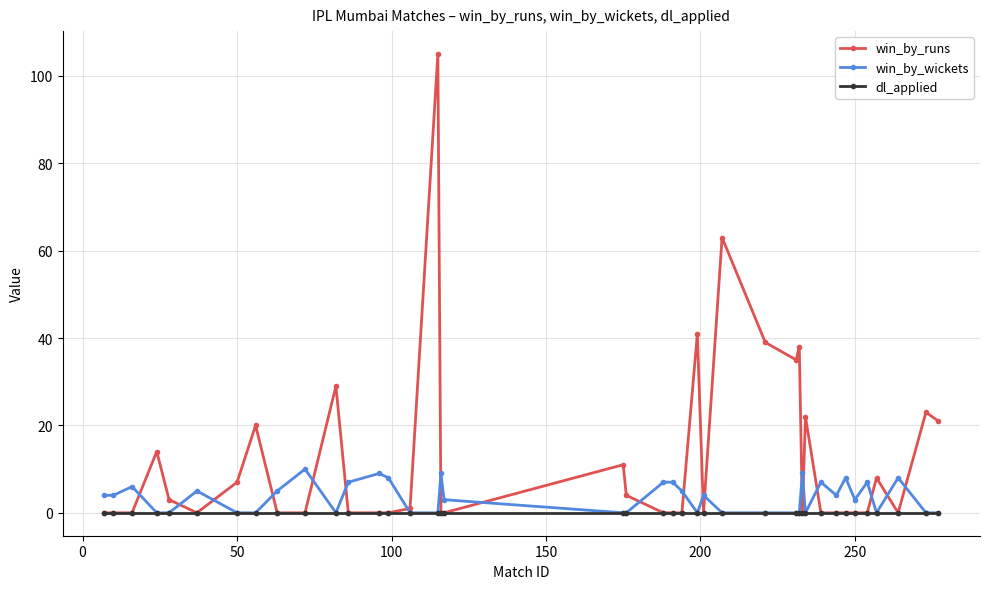

What is the greatest value displayed?

105